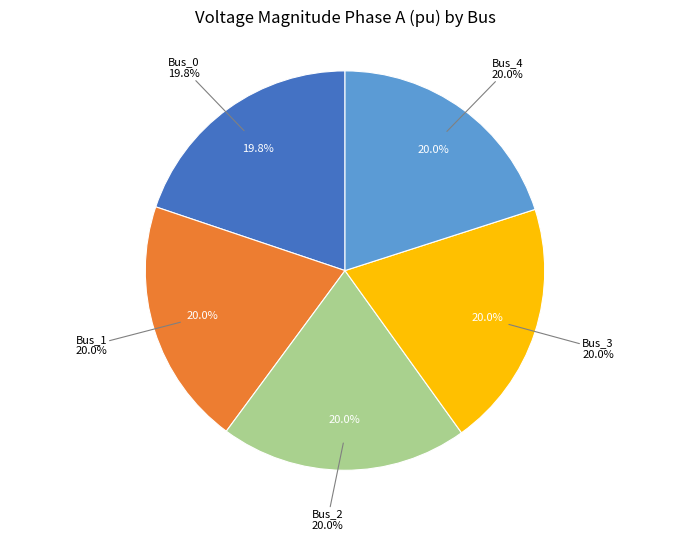

Is Bus_3 the majority of the pie?

No